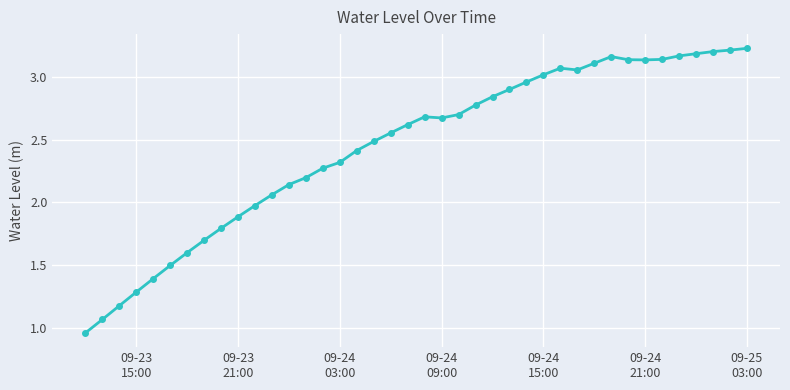

What is the value of the 11th point from the left?

2.0